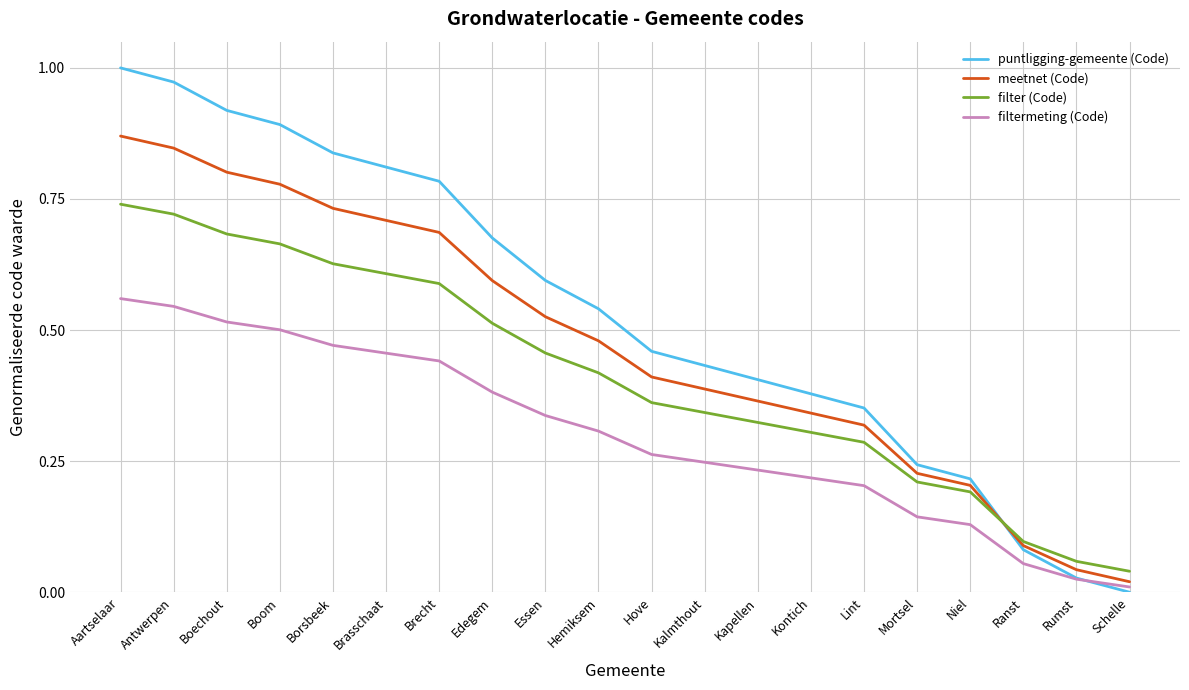

Rank the series by their maximum value, from highest to lowest.

puntligging-gemeente (Code), meetnet (Code), filter (Code), filtermeting (Code)